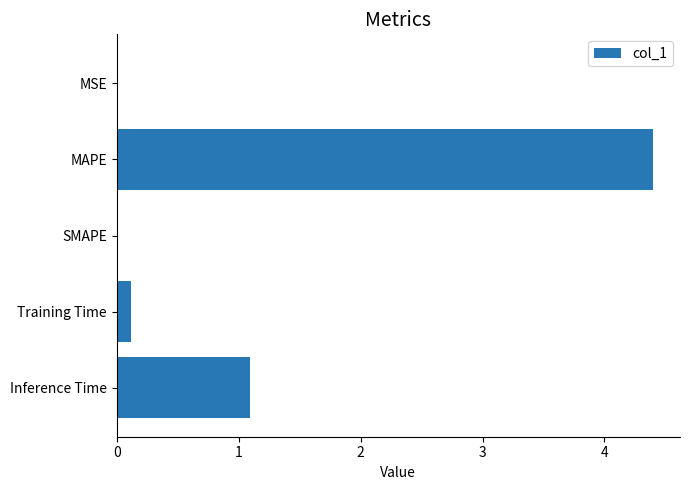

Which has a higher value, Training Time or Inference Time?

Inference Time